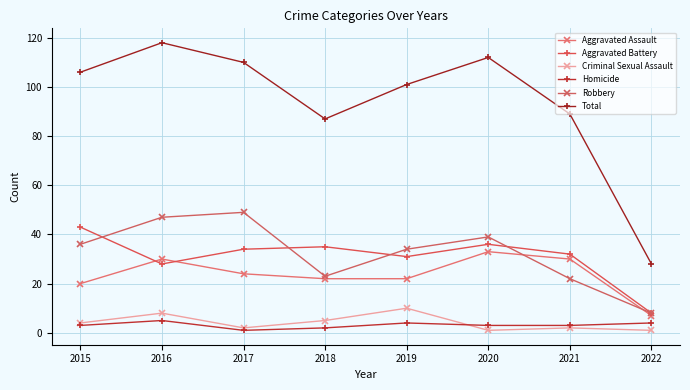

What are all the series names shown in the legend?

Aggravated Assault, Aggravated Battery, Criminal Sexual Assault, Homicide, Robbery, Total